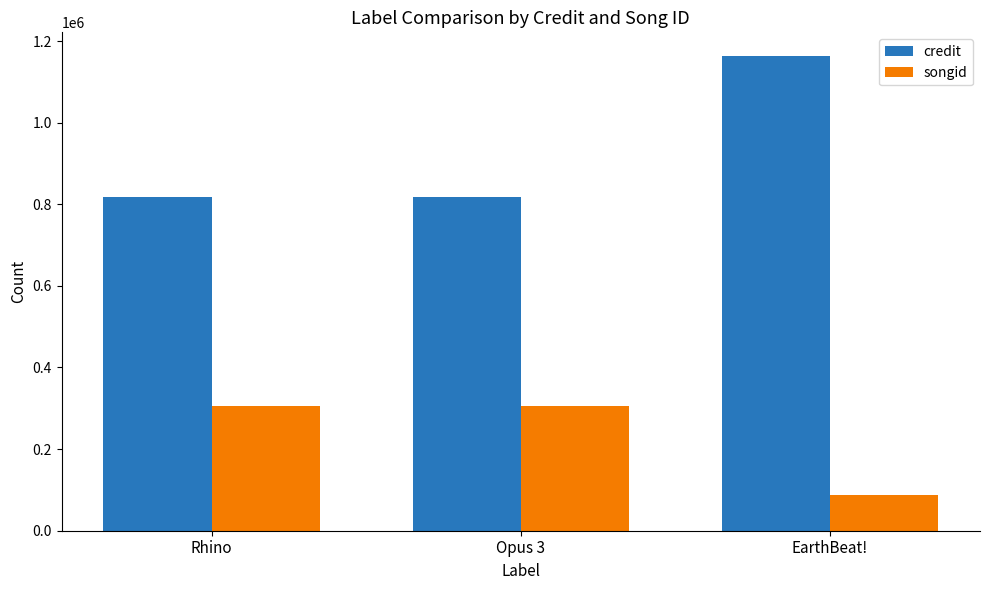

The value of songid at Rhino is 444316. True or false?

False